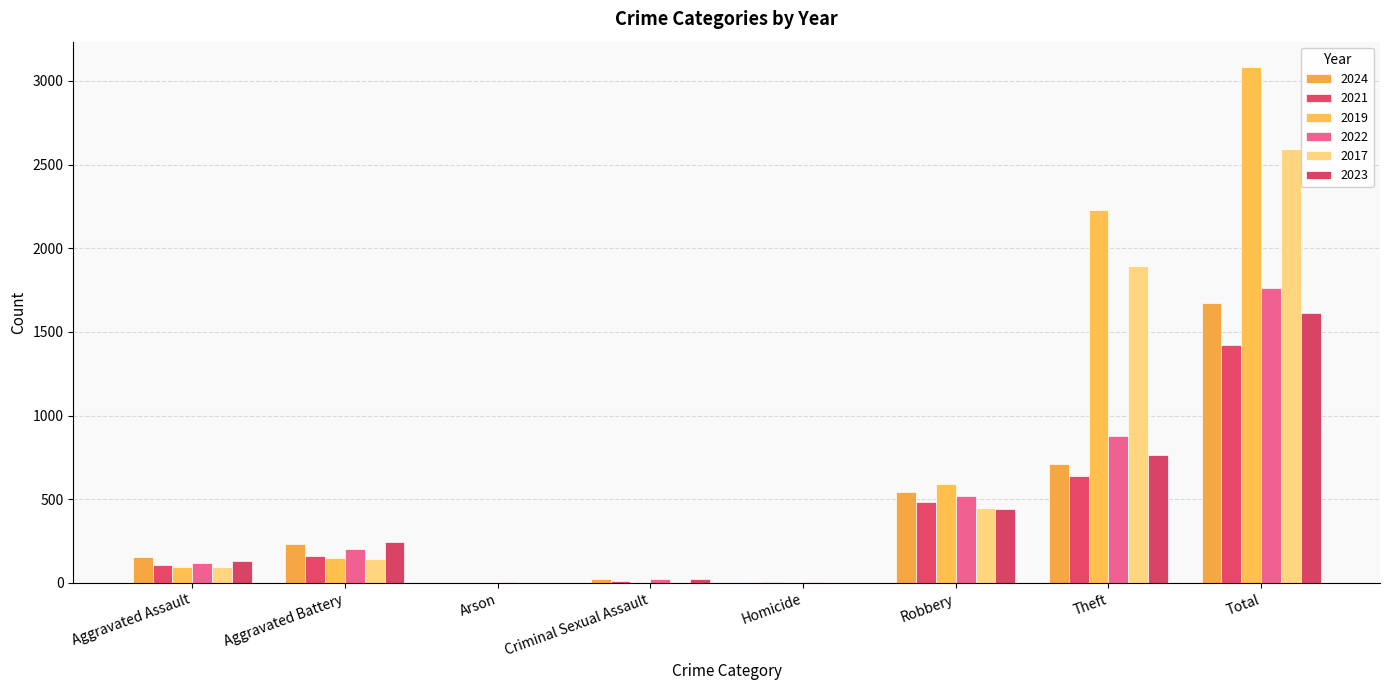

What is the label of the 7th bar from the right?

Aggravated Battery